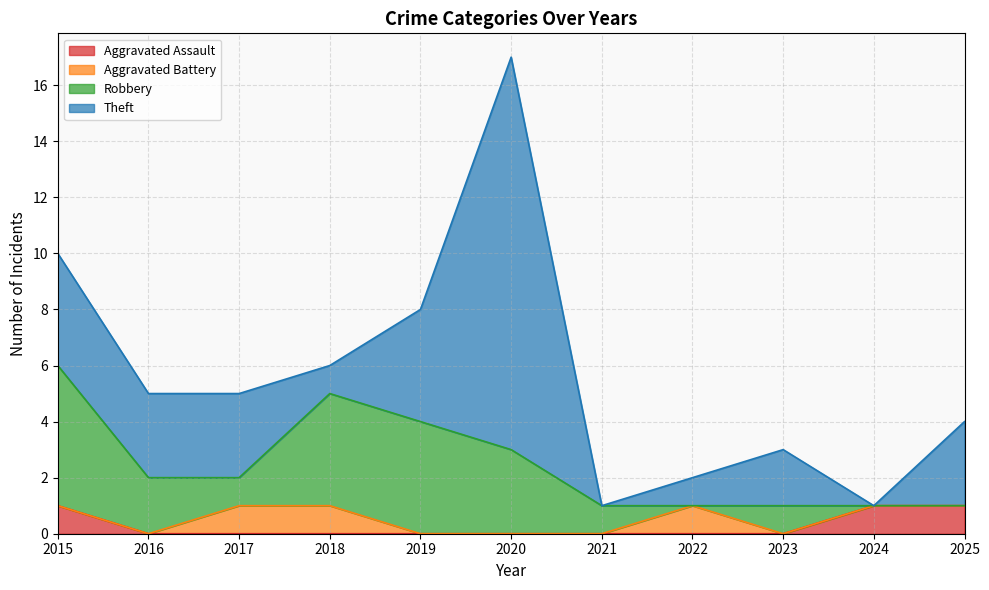

What is the difference between the maximum and minimum values in the Aggravated Assault series?

1